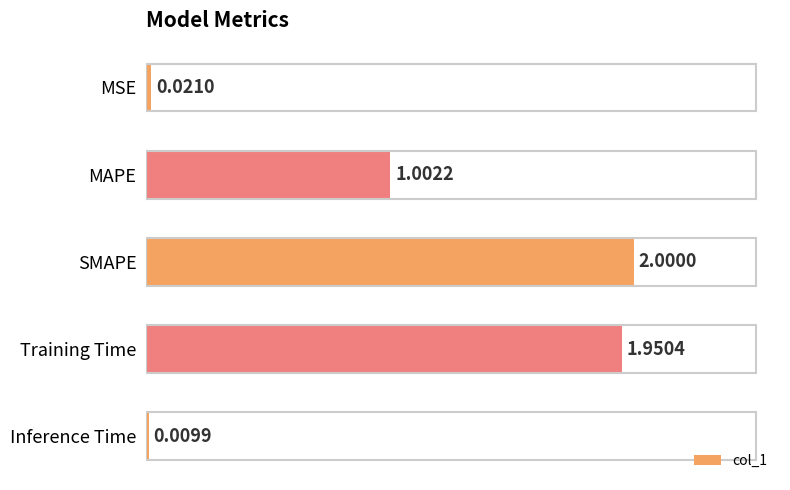

Which has a higher value, Inference Time or MAPE?

MAPE